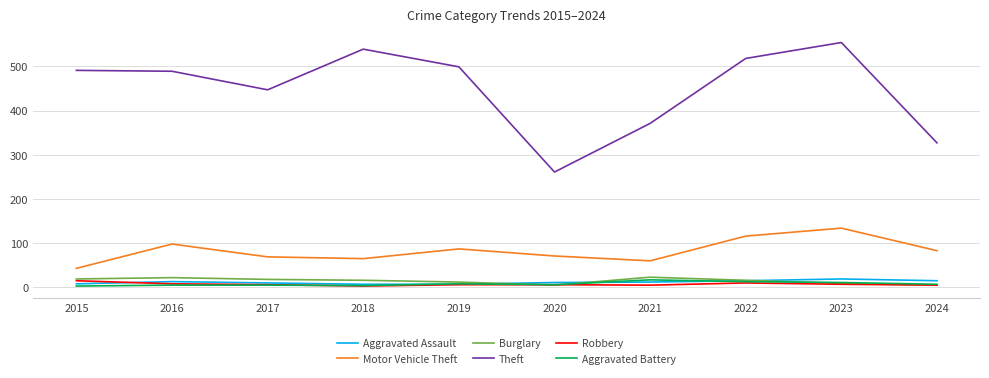

True or false: Burglary and Theft cross at least once.

False